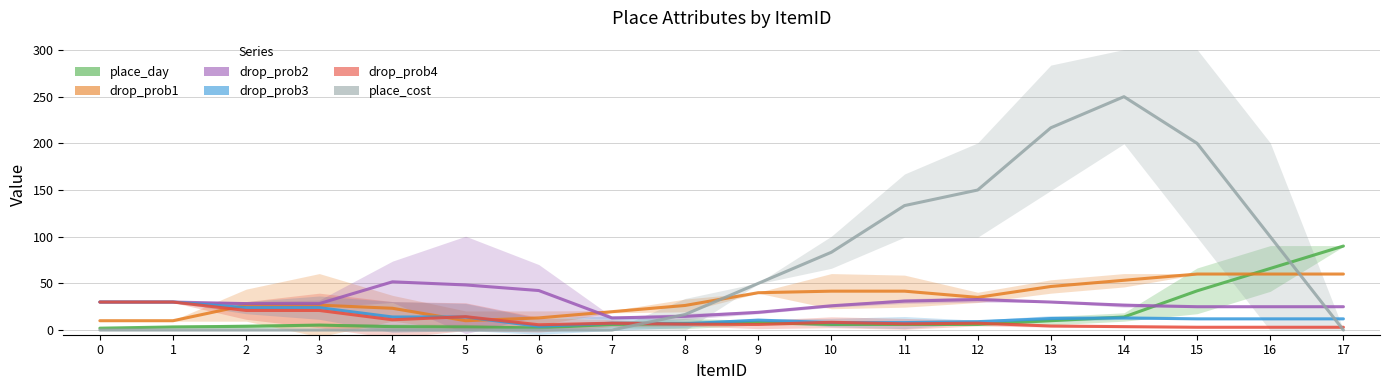

Where is drop_prob4 nearest to the value 16?

5